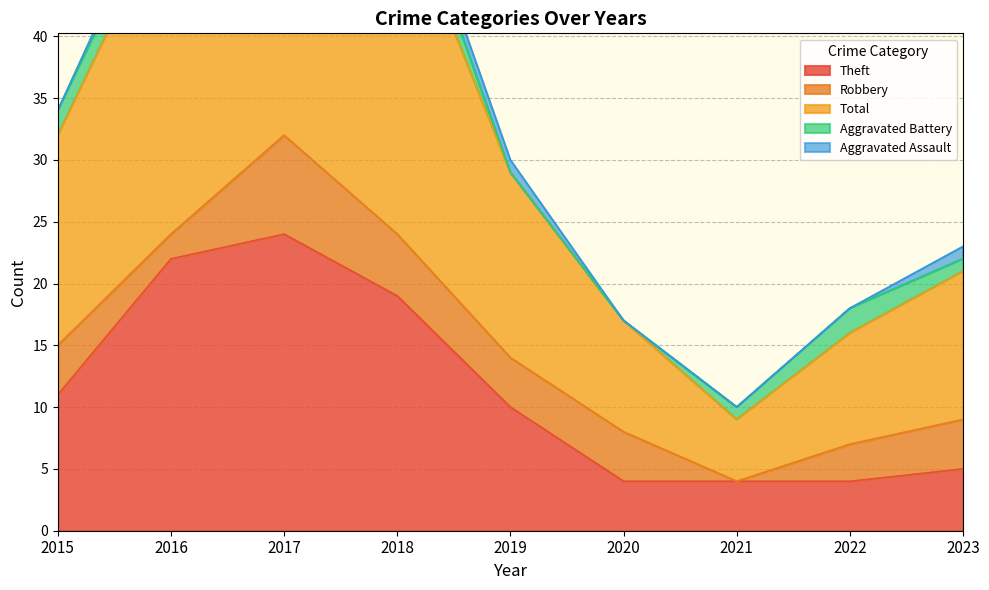

Reading left to right, what are all the values shown in this chart?

Theft: 11	22	24	19	10	4	4	4	5
Robbery: 4	2	8	5	4	4	0	3	4
Total: 17	27	35	28	15	9	5	9	12
Aggravated Battery: 2	2	1	3	0	0	1	2	1
Aggravated Assault: 0	1	1	1	1	0	0	0	1